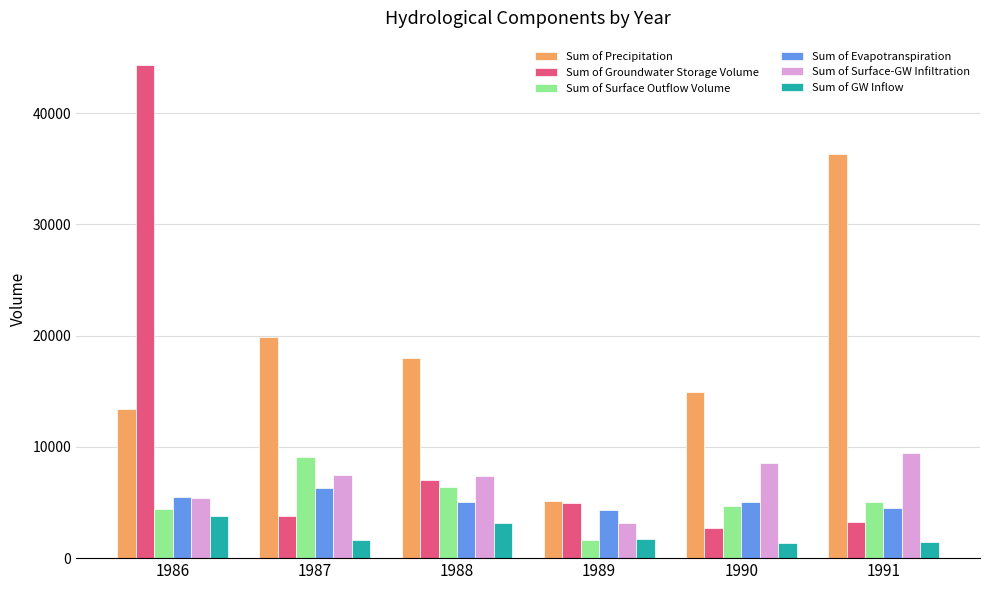

Is it true that Sum of GW Inflow equals 3782.1 at 1986?

True